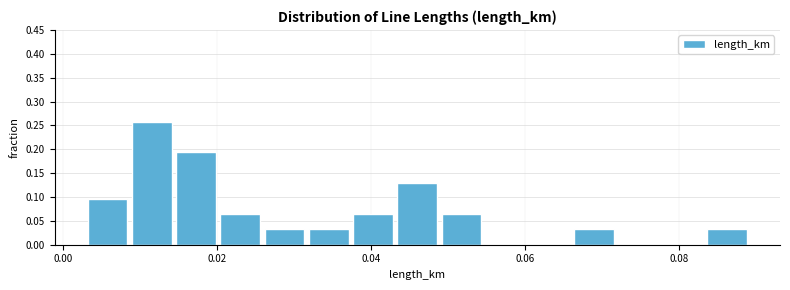

Around what value on the x-axis is the tallest bar? Give the approximate position of its centre, as read against the axis.

0.012